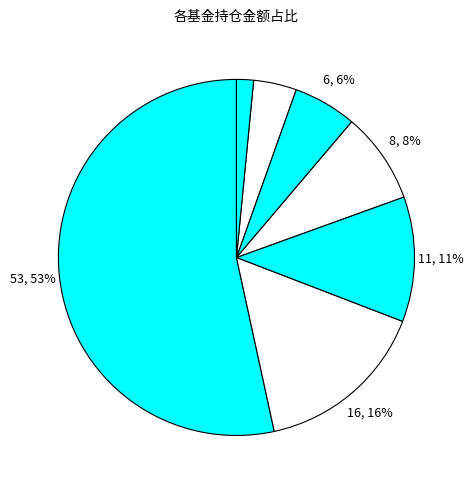

To the nearest percent, what is the difference between the largest and smallest slice percentages?

52%